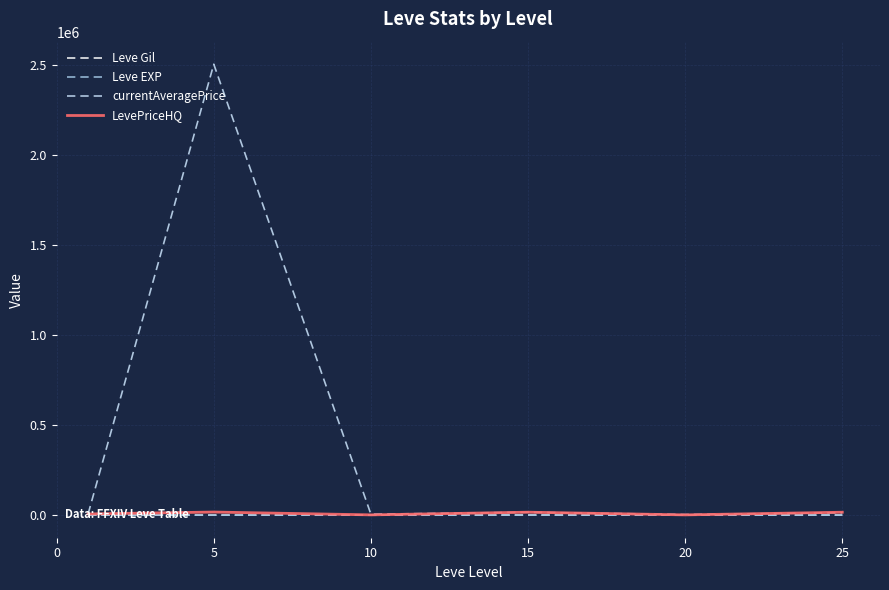

How many lines are shown in the chart?

4